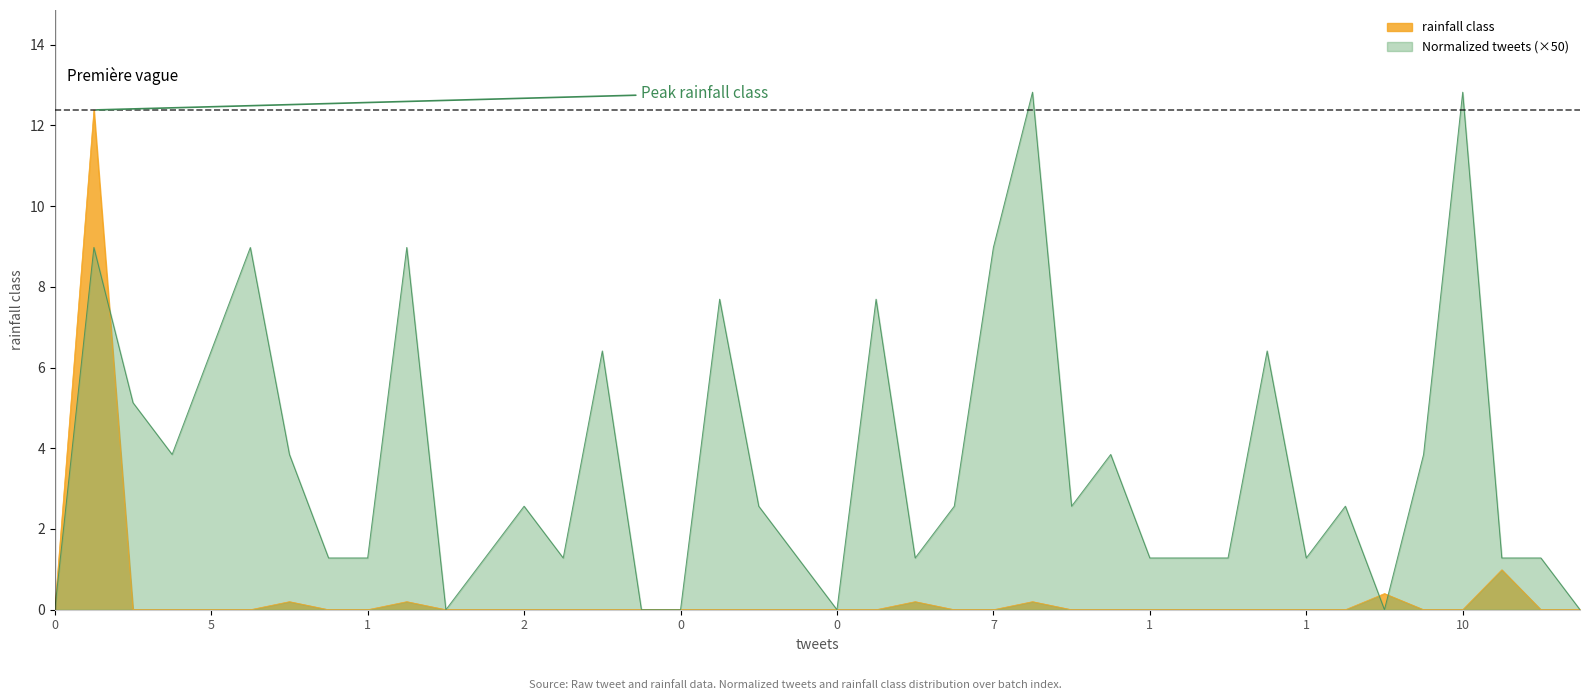

The value at 5 is 3.1. True or false?

False